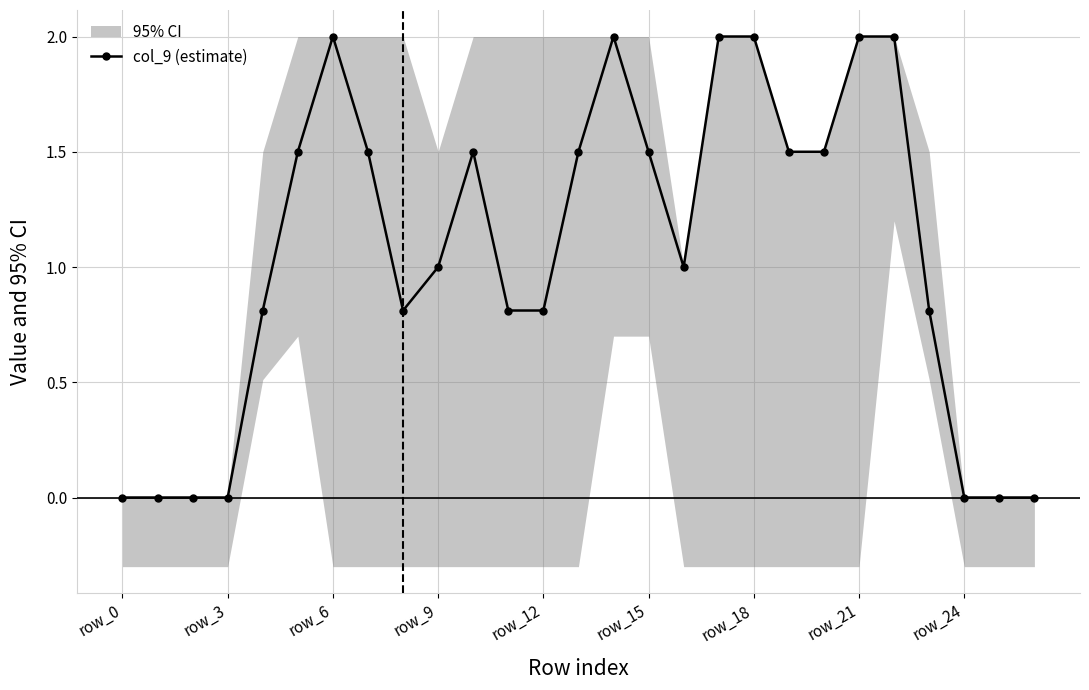

Which label corresponds to the smallest value in the chart?

row_0